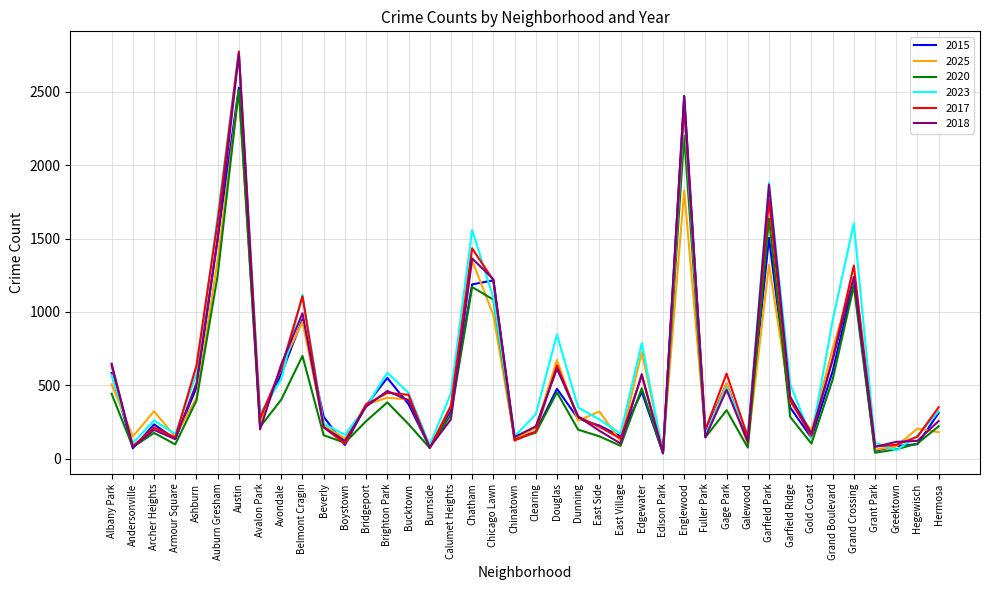

Is it true that 2023 equals 2615 at Auburn Gresham?

False